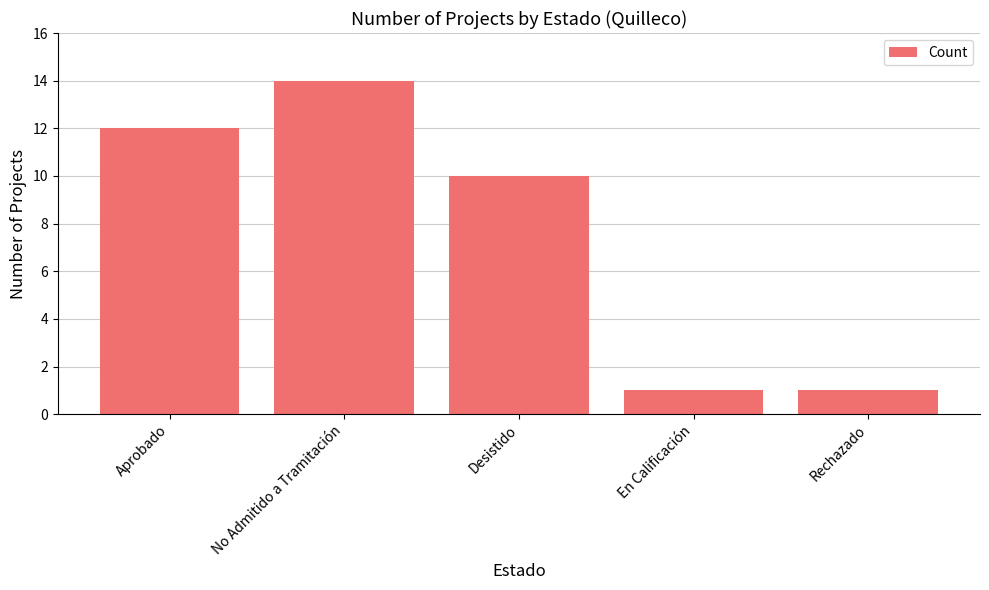

What position from the left is No Admitido a Tramitación?

2